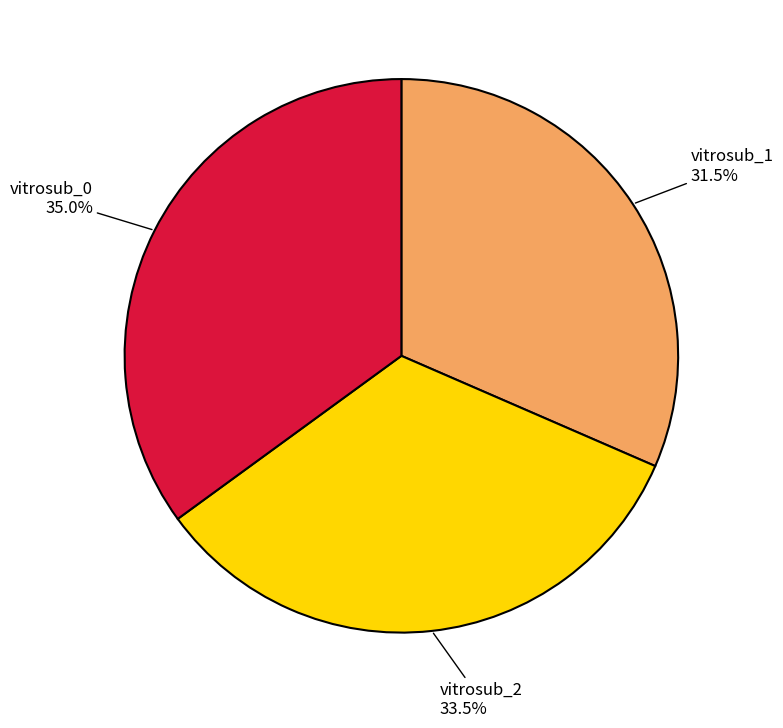

Rank the categories by value from lowest to highest.

vitrosub_1, vitrosub_2, vitrosub_0